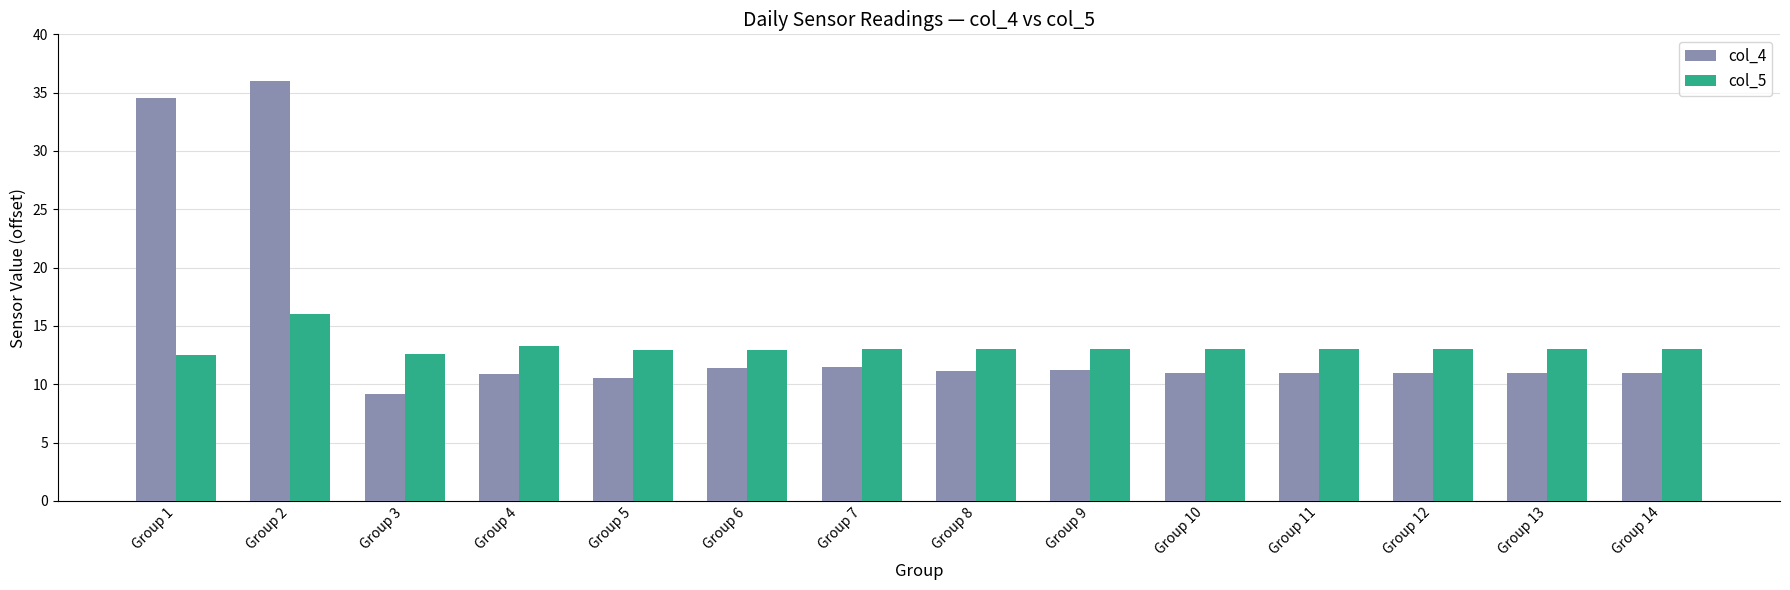

List the series in order of their peak value, highest first.

col_4, col_5